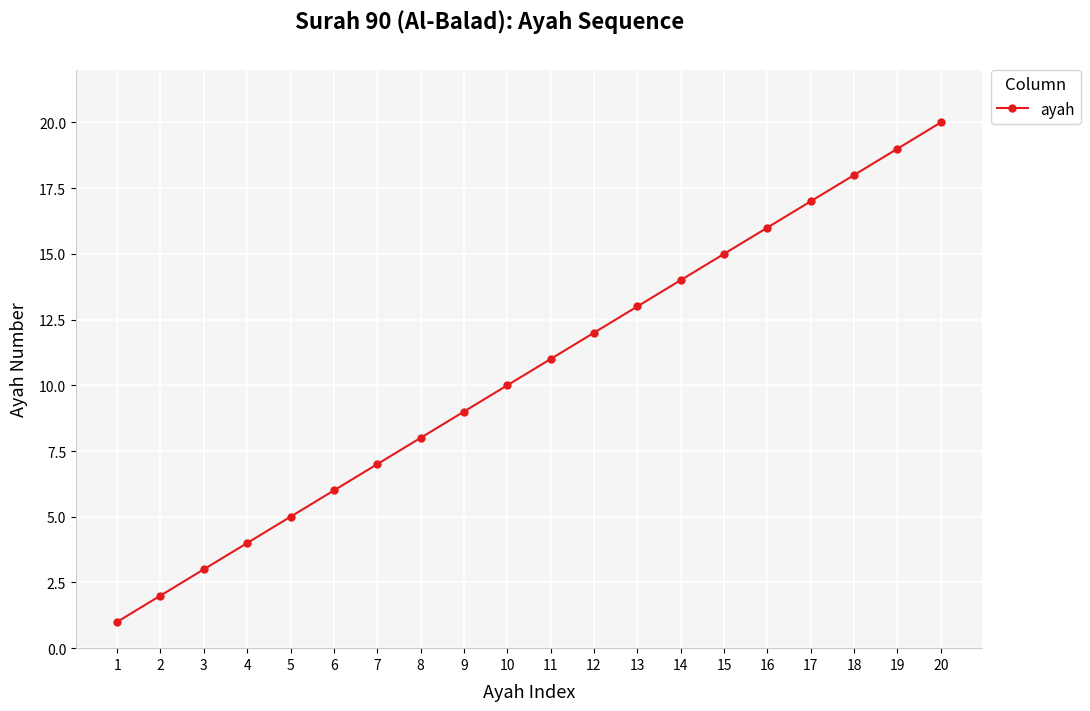

What is the difference between the second highest and second lowest values?

17